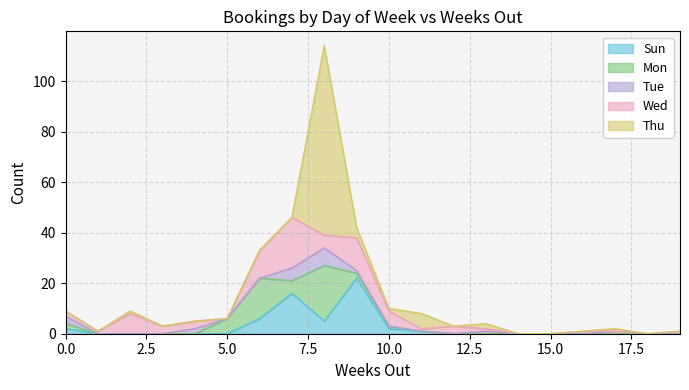

What are all the series names shown in the legend?

Sun, Mon, Tue, Wed, Thu